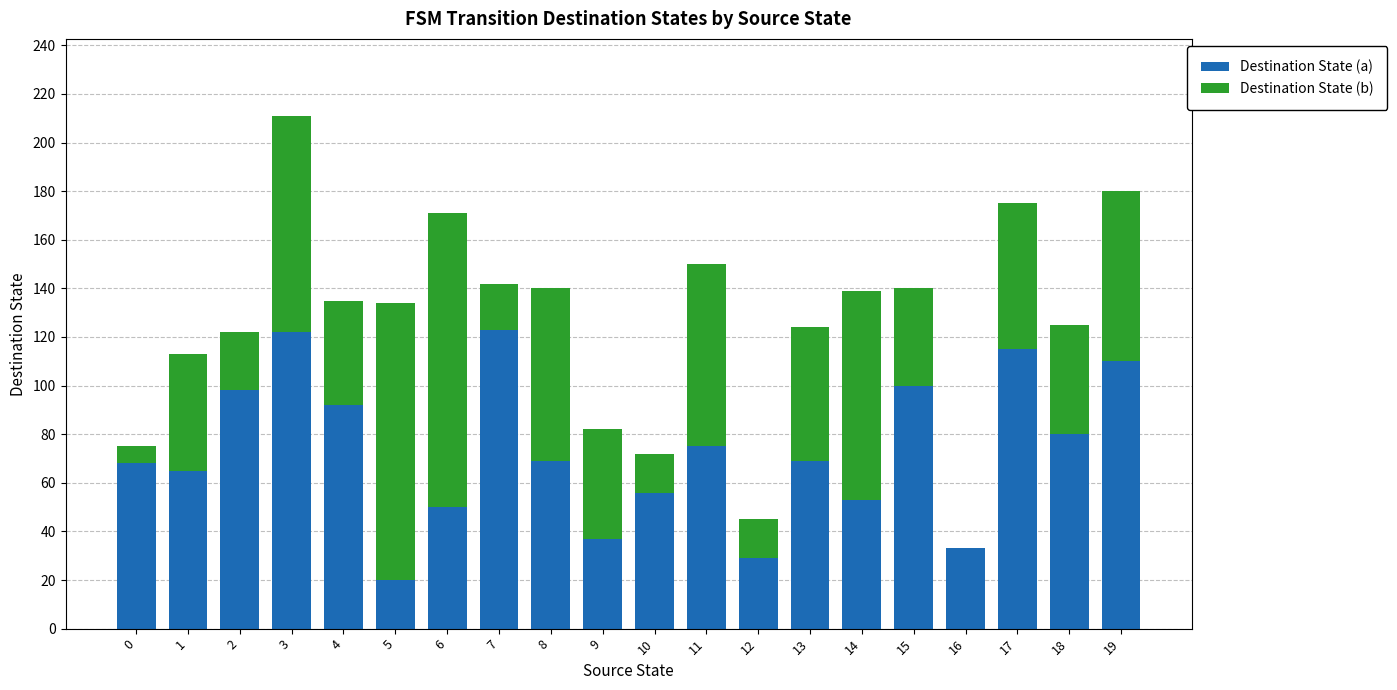

At which category is the sum across all series the highest?

3